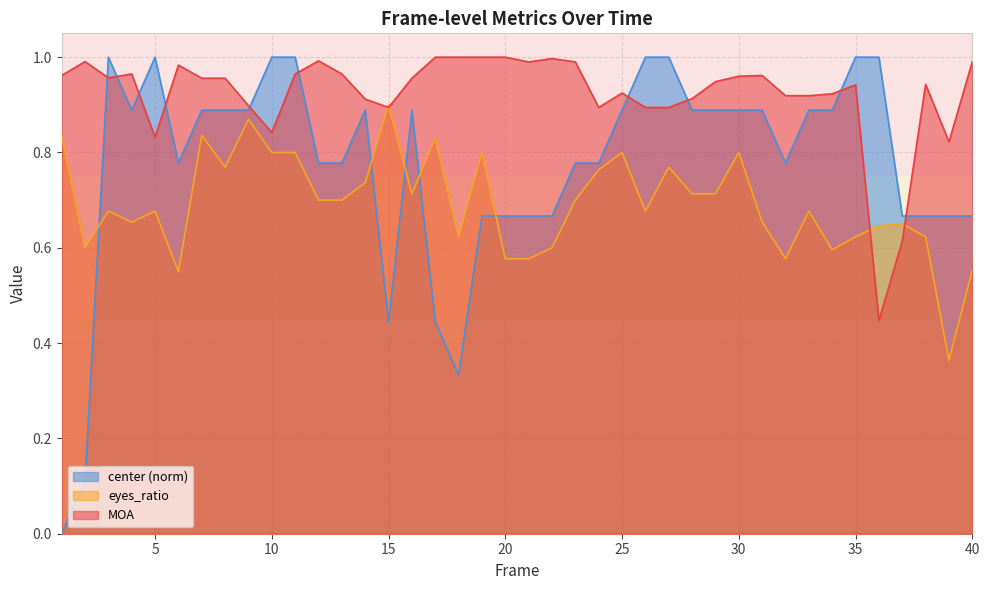

Which series has the widest spread of values?

center (norm)